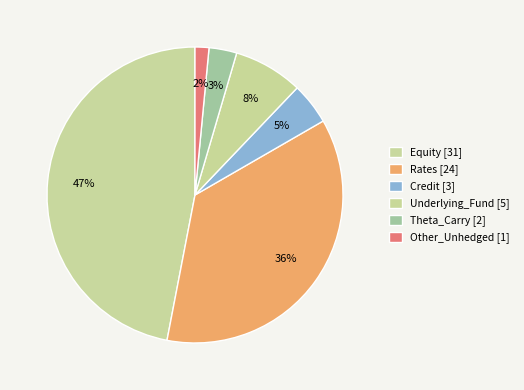

Count the number of slices in the pie.

6